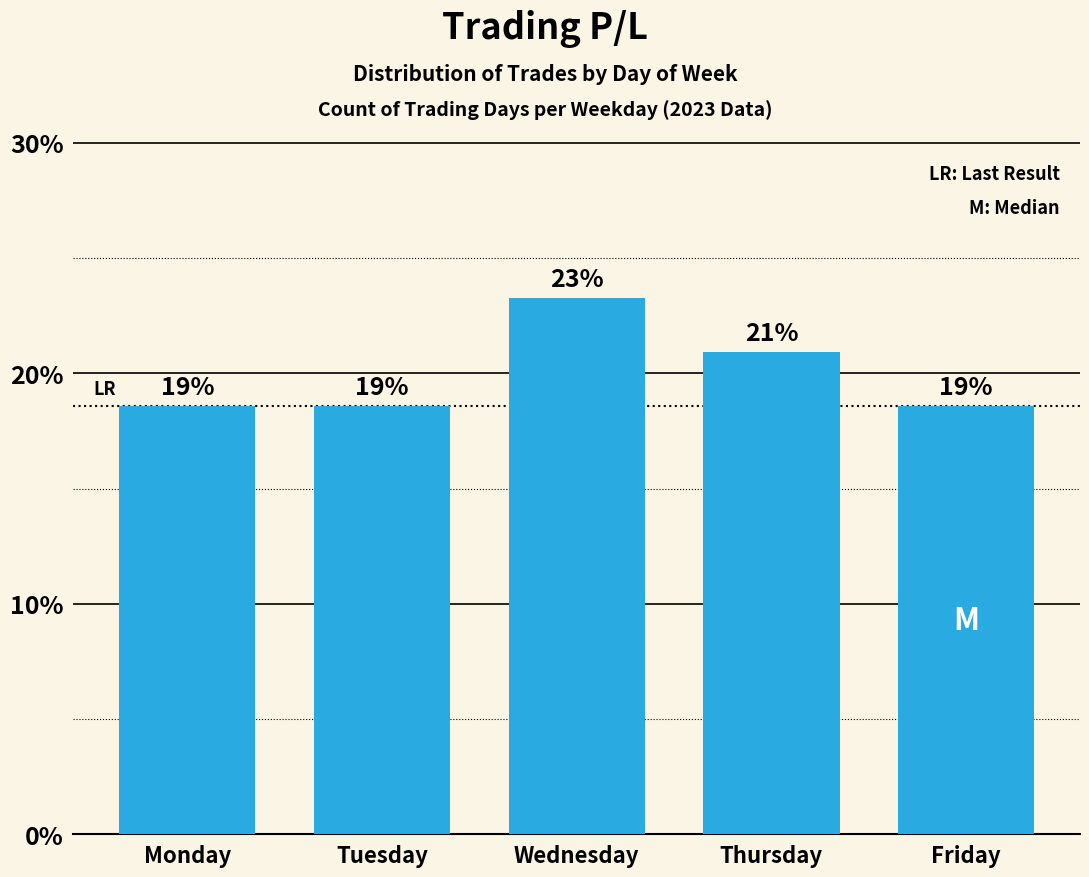

List the labels in order of value, smallest first.

Monday, Tuesday, Friday, Thursday, Wednesday